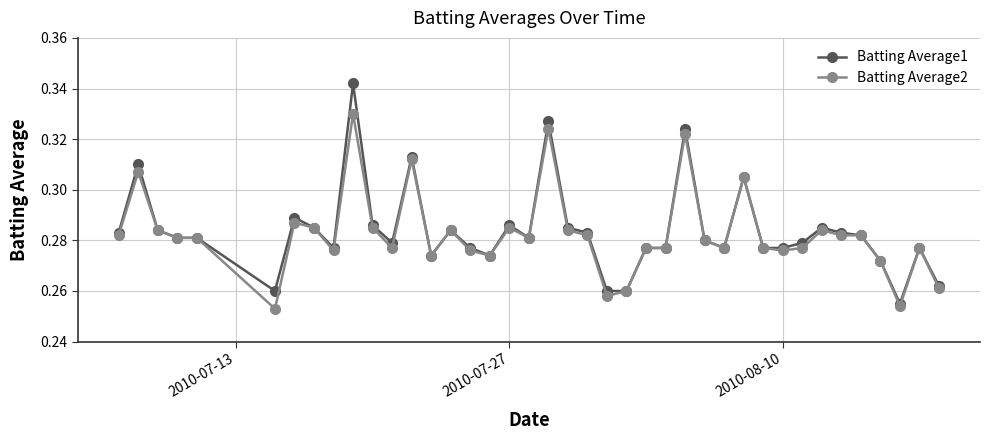

Count the Batting Average2 values in the range 0 to 1.

40